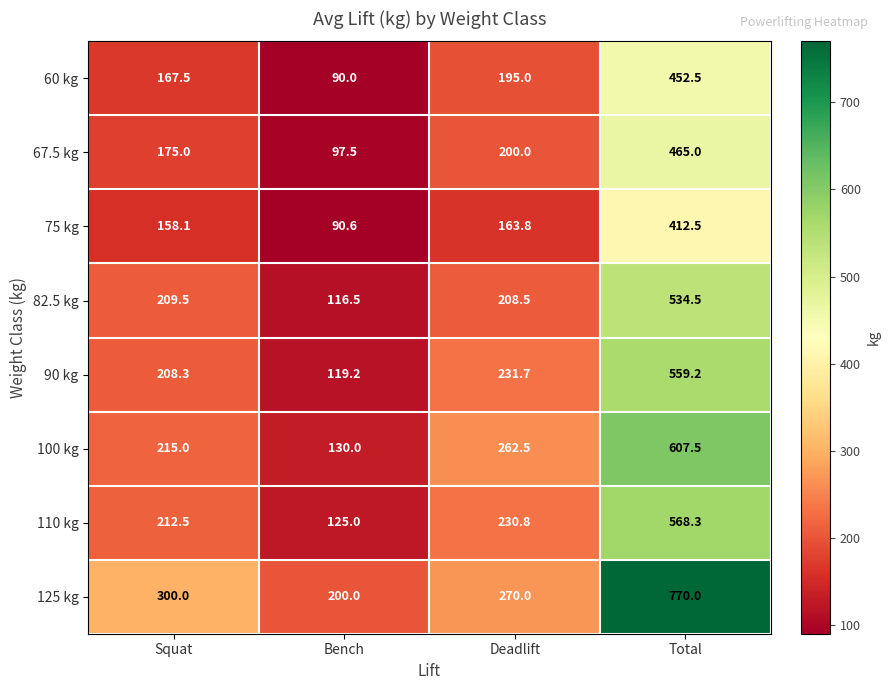

What is the total value across all series at Total?

4369.5